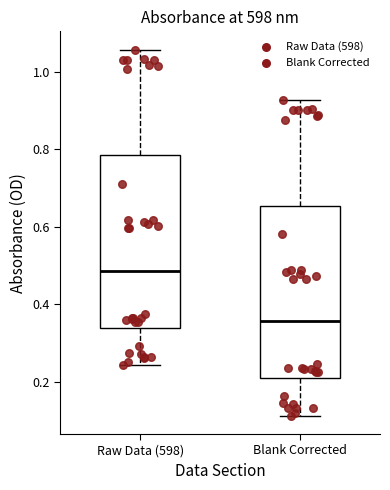

Reading left to right, transcribe this box plot: for each box, give where its median line is, the range the box spans, and where its two whiskers end, as read against the y-axis. The values are not printed on the chart, so give them approximately, as read against the axis.

Raw Data (598): median 0.48, box 0.34 to 0.78, whiskers 0.24 to 1.06
Blank Corrected: median 0.36, box 0.20 to 0.66, whiskers 0.12 to 0.92